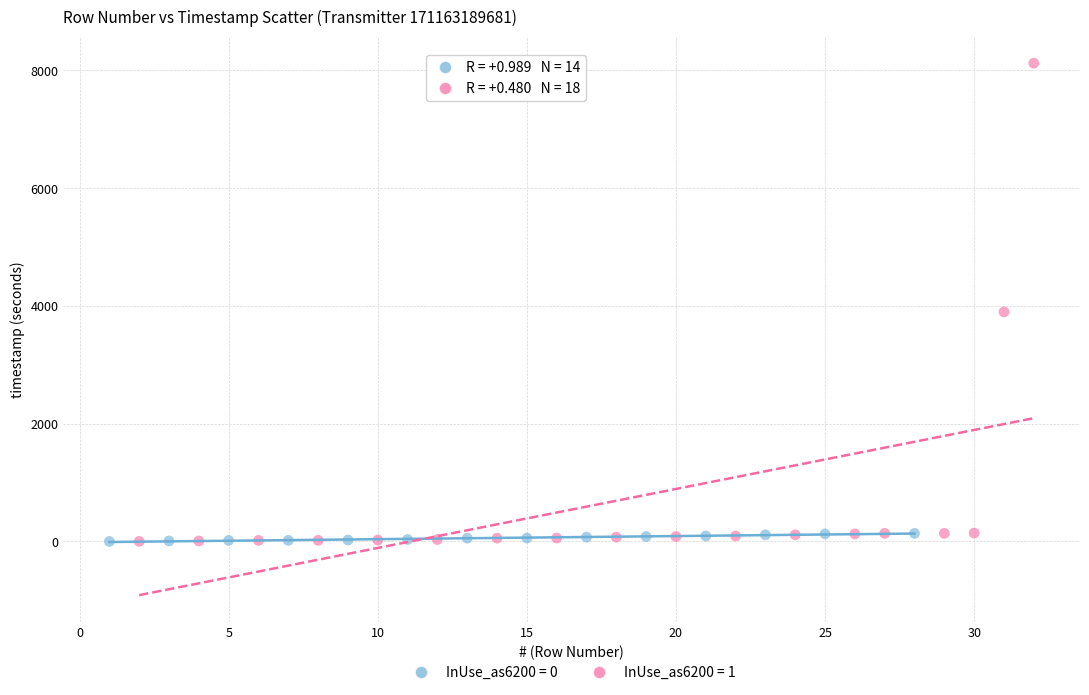

Which series contains the highest Y value?

InUse_as6200 = 1